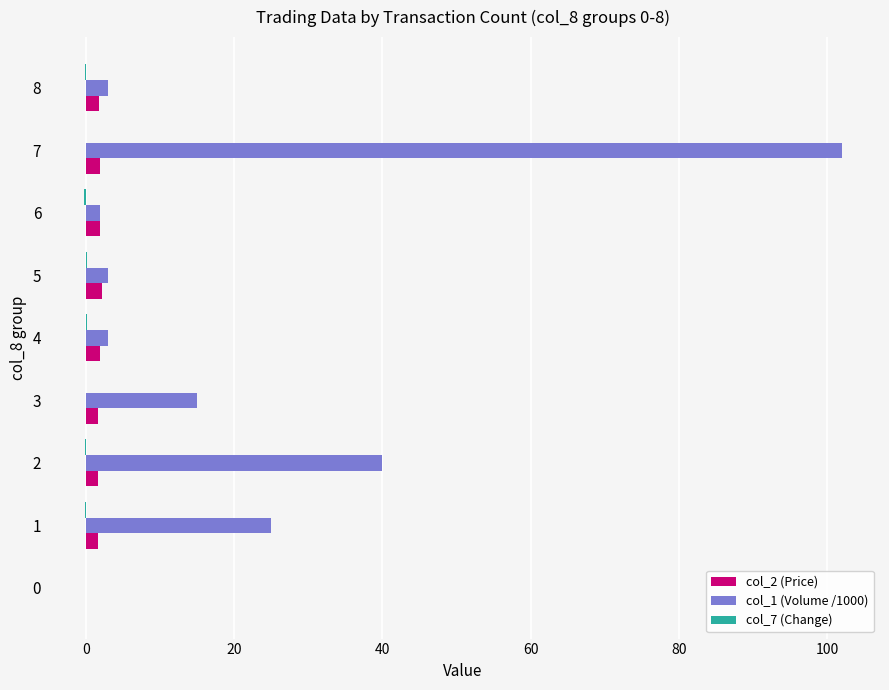

Is it true that col_1 (Volume /1000) equals 3.0 at 8?

True